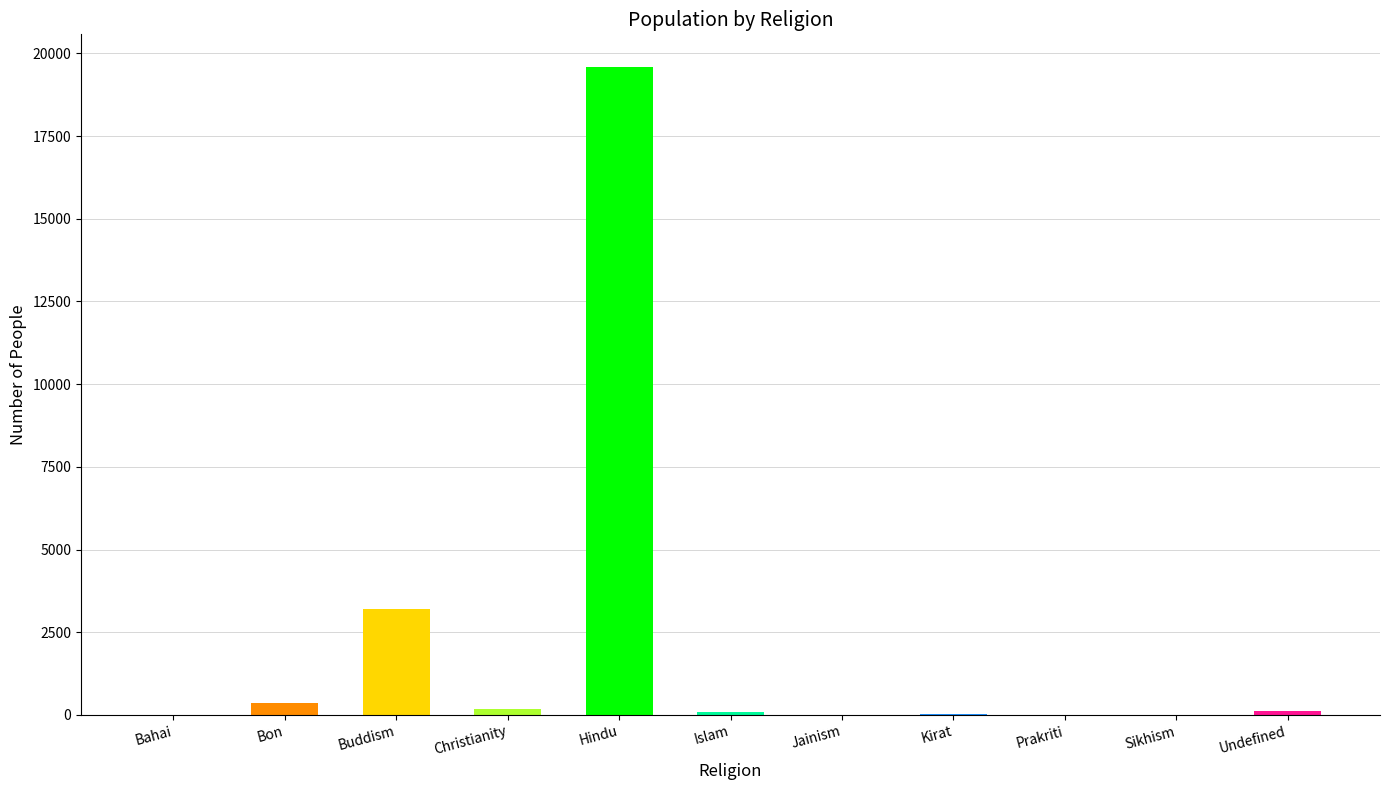

Which has a higher value, Christianity or Buddism?

Buddism